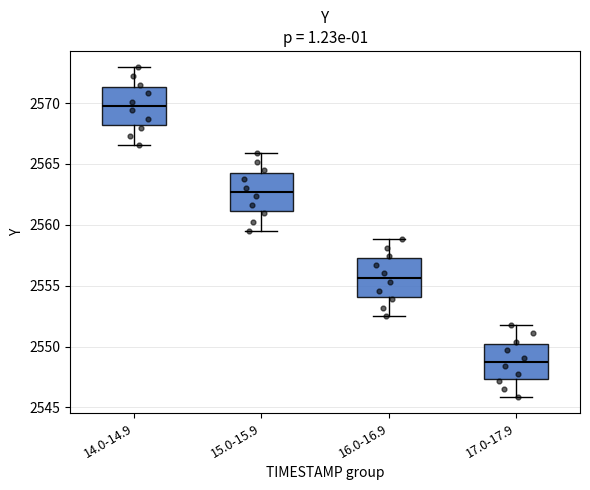

Which box's median line is the lowest?

17.0-17.9